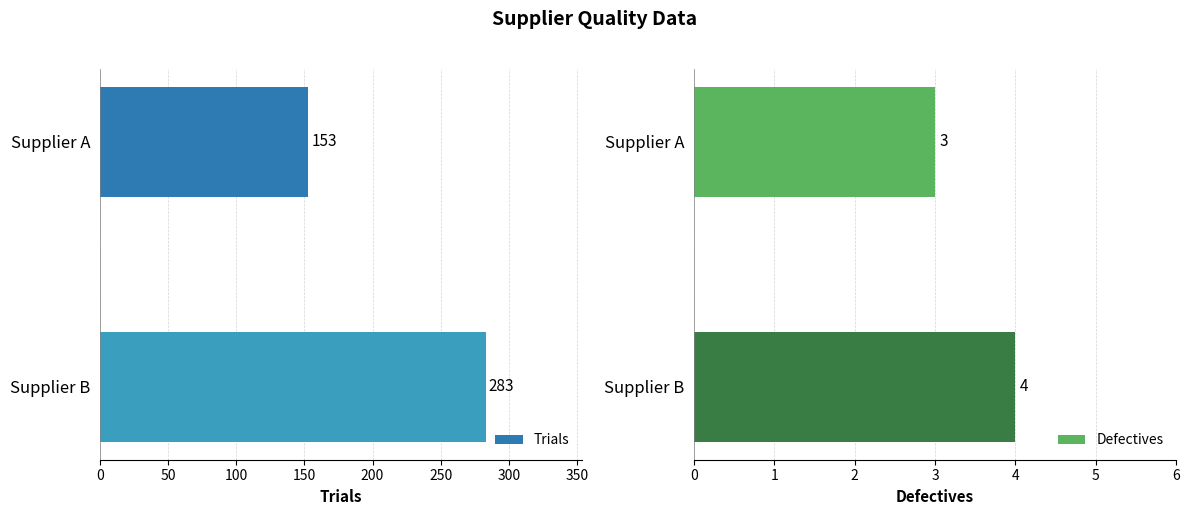

Is it true that Trials equals 88 at Supplier A?

False